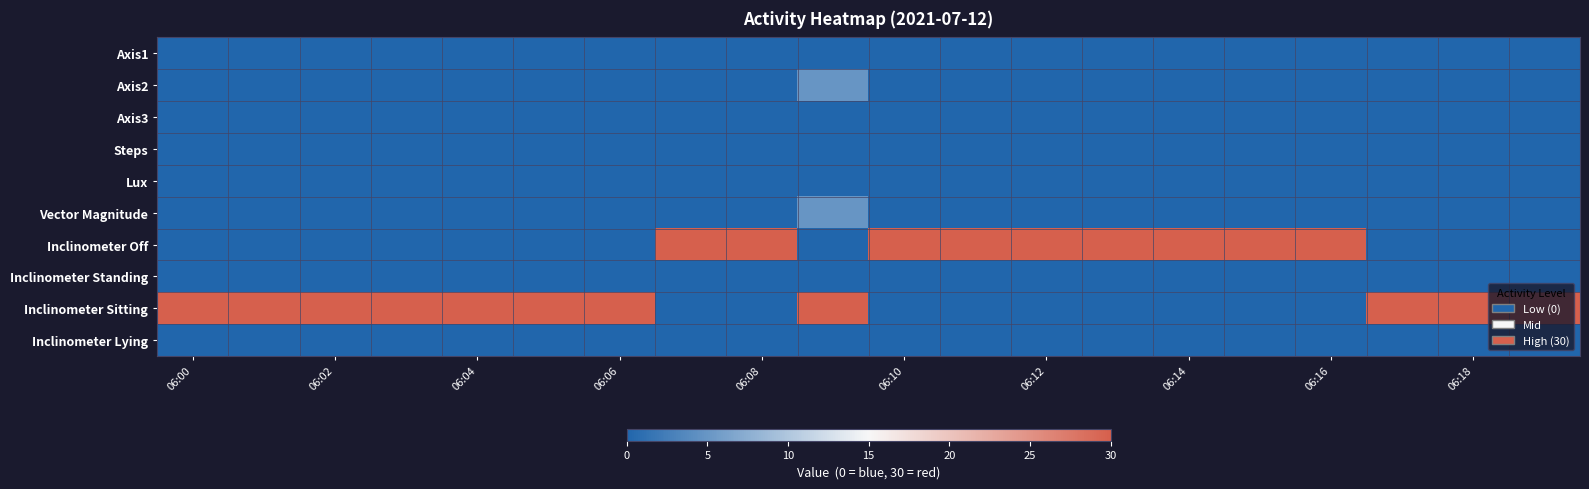

Reading left to right, list all the values displayed in this chart.

Axis1: 0	0	0	0	0	0	0	0	0	0	0	0	0	0	0	0	0	0	0	0
Axis2: 0	0	0	0	0	0	0	0	0	5	0	0	0	0	0	0	0	0	0	0
Axis3: 0	0	0	0	0	0	0	0	0	0	0	0	0	0	0	0	0	0	0	0
Steps: 0	0	0	0	0	0	0	0	0	0	0	0	0	0	0	0	0	0	0	0
Lux: 0	0	0	0	0	0	0	0	0	0	0	0	0	0	0	0	0	0	0	0
Vector Magnitude: 0	0	0	0	0	0	0	0	0	5	0	0	0	0	0	0	0	0	0	0
Inclinometer Off: 0	0	0	0	0	0	0	30	30	0	30	30	30	30	30	30	30	0	0	0
Inclinometer Standing: 0	0	0	0	0	0	0	0	0	0	0	0	0	0	0	0	0	0	0	0
Inclinometer Sitting: 30	30	30	30	30	30	30	0	0	30	0	0	0	0	0	0	0	30	30	30
Inclinometer Lying: 0	0	0	0	0	0	0	0	0	0	0	0	0	0	0	0	0	0	0	0